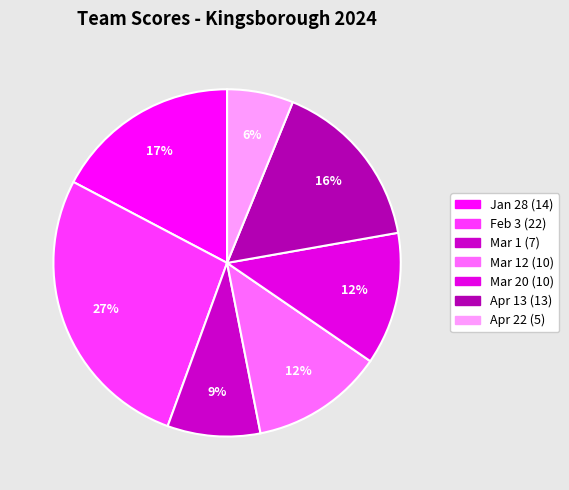

What is the largest slice in the pie chart?

Feb 3